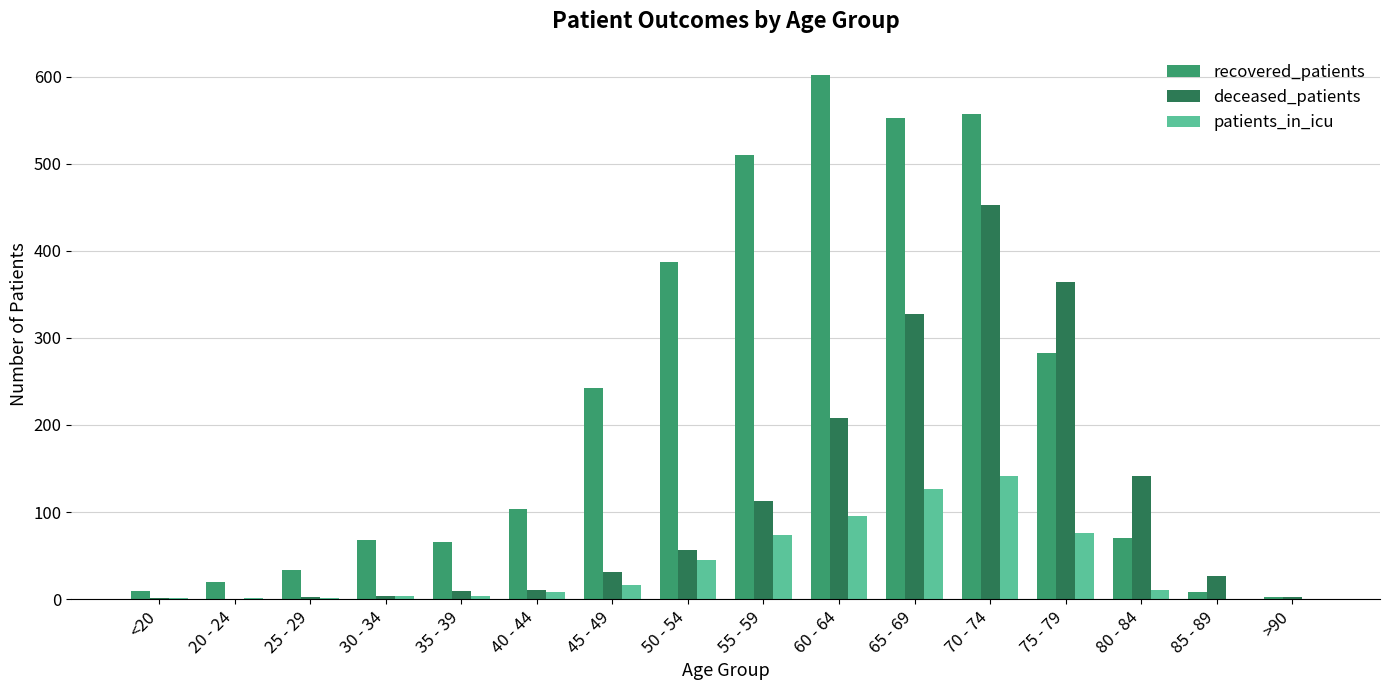

Which category has the highest value across all series?

60 - 64